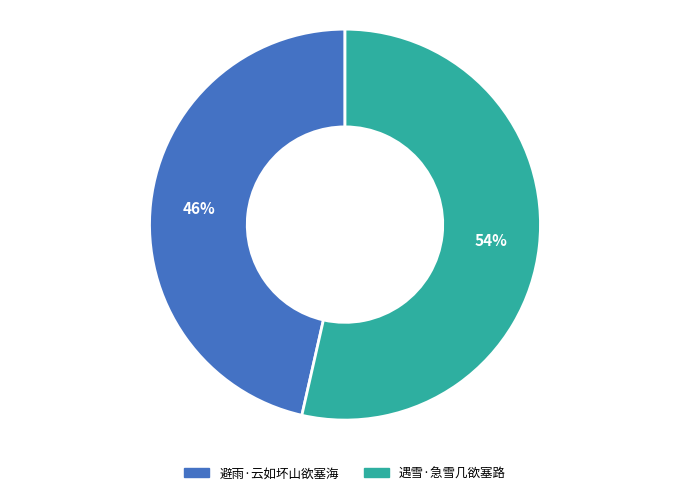

Combined, do 遇雪·急雪几欲塞路 and 避雨·云如坏山欲塞海 account for over 50%?

Yes